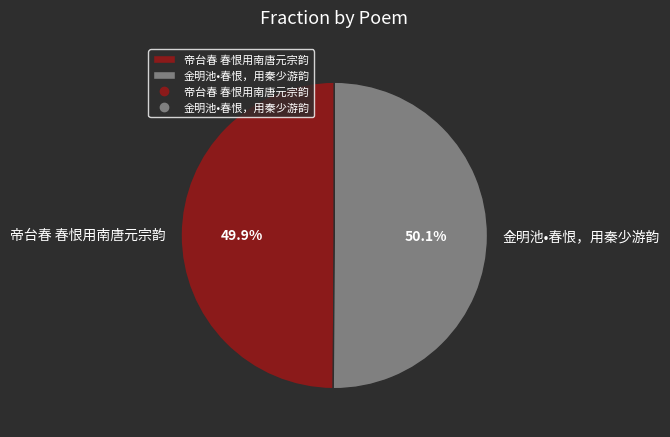

How many segments does this pie chart have?

2